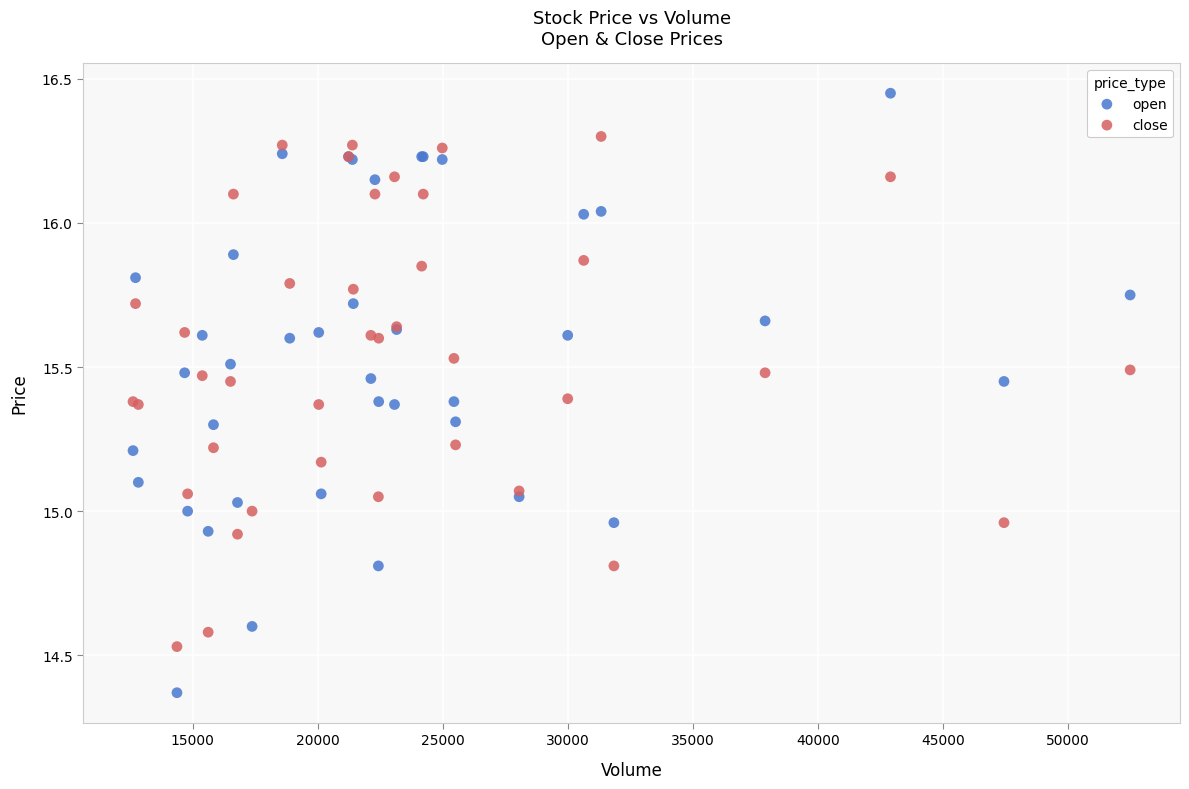

Which series reaches the maximum Y coordinate?

open